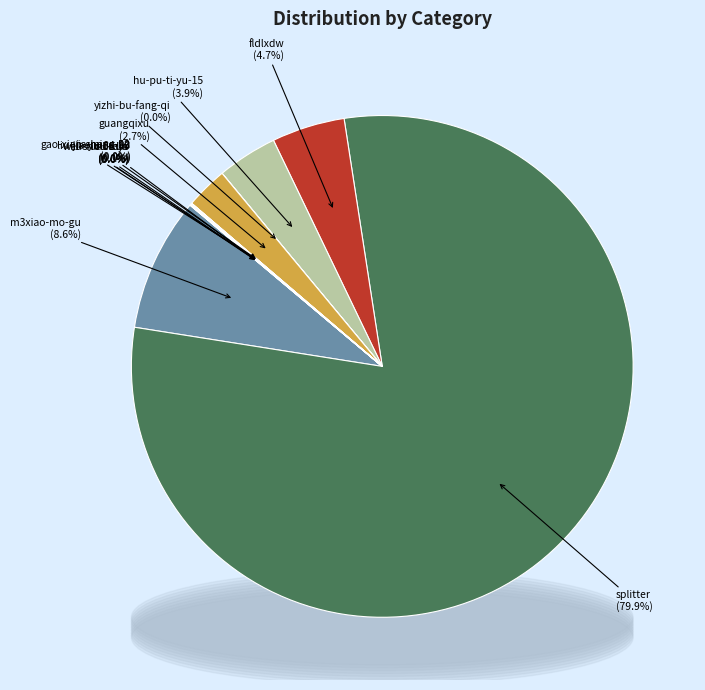

Which category accounts for the majority?

splitter